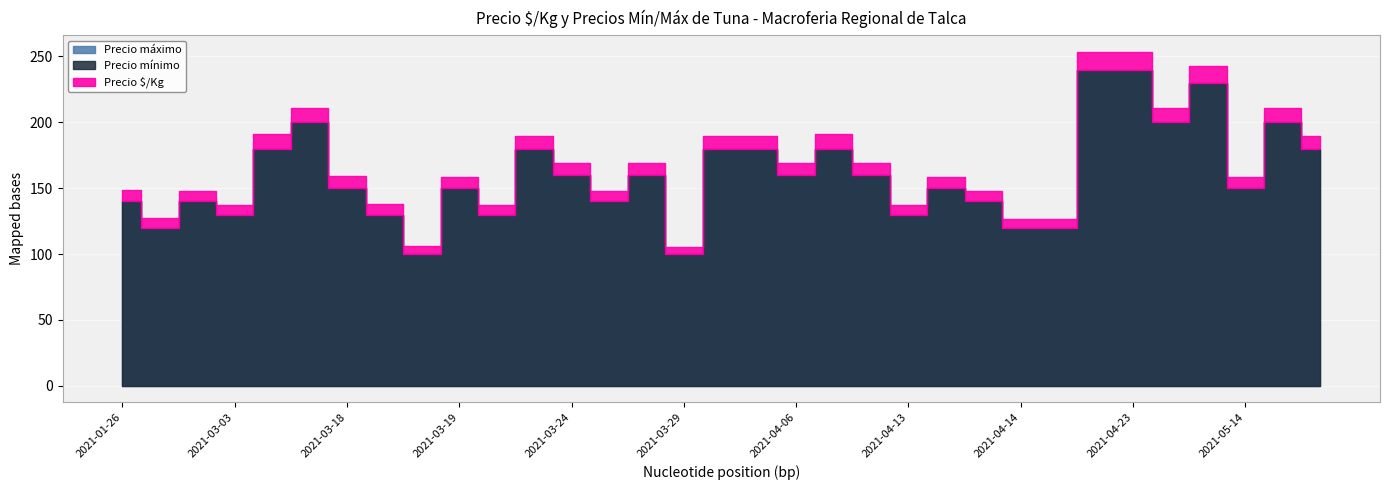

Between 2021-04-13 and 2021-01-26, which is larger?

2021-01-26